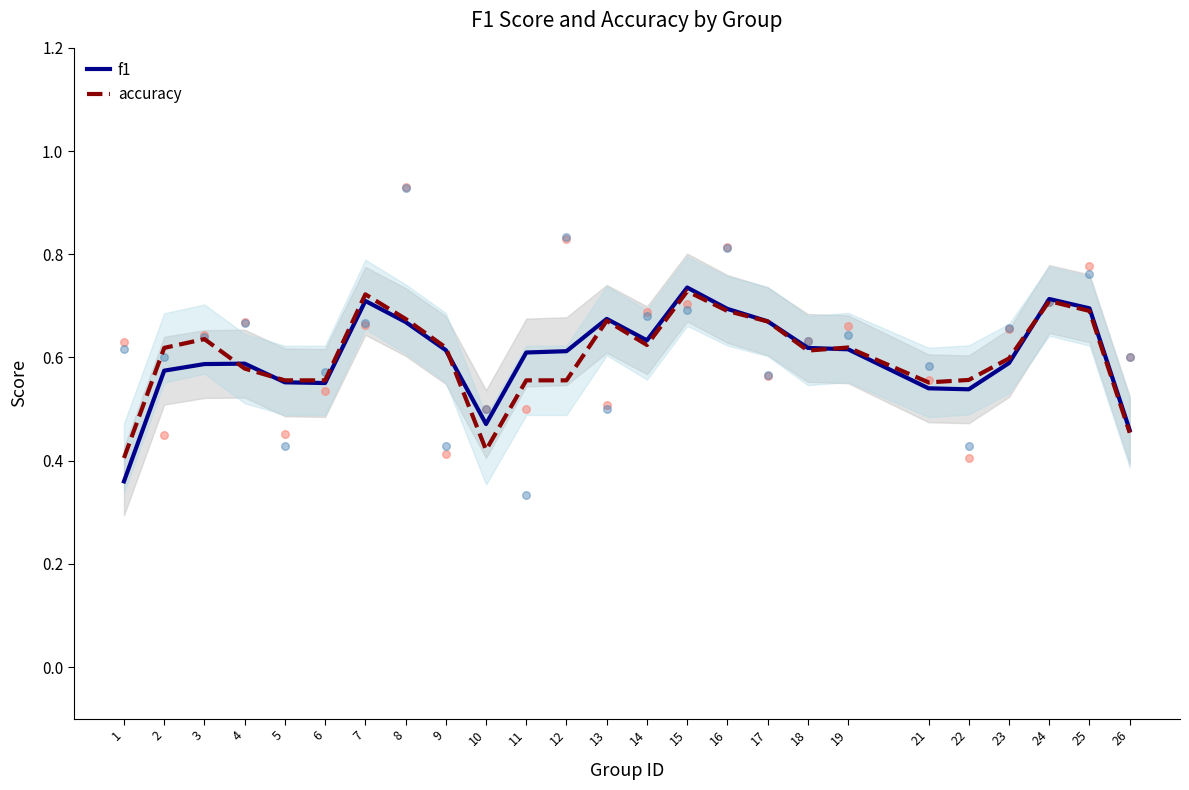

What are all the series names shown in the legend?

f1, accuracy